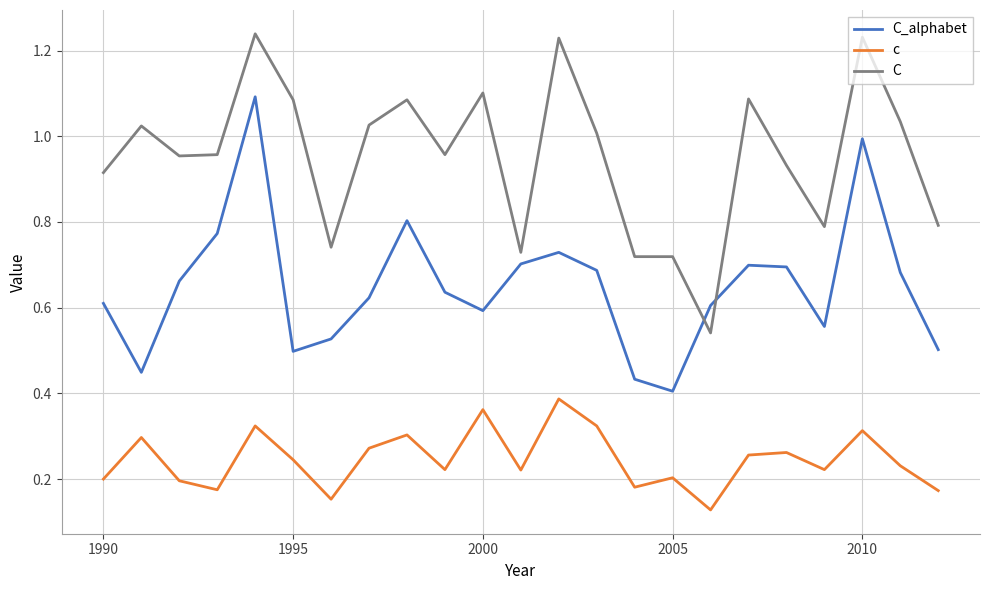

Rank the series by their maximum value, from highest to lowest.

C, C_alphabet, c